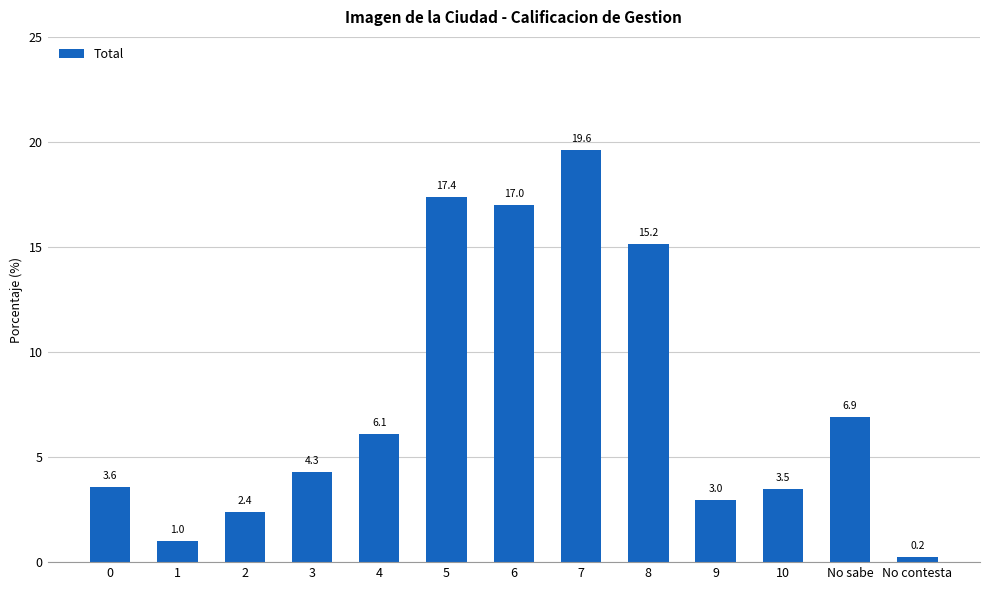

What position from the left is 1?

2